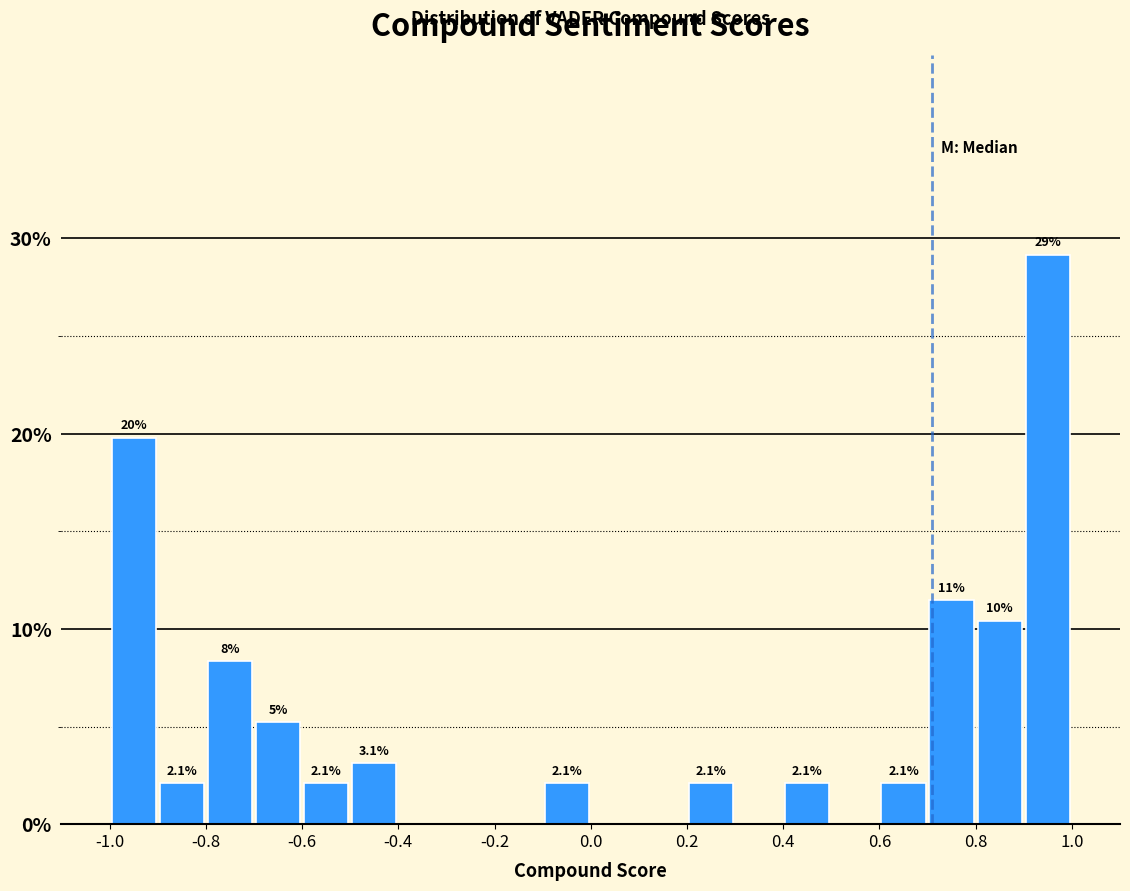

Which range on the x-axis has the tallest bar?

0.9 to 1.0